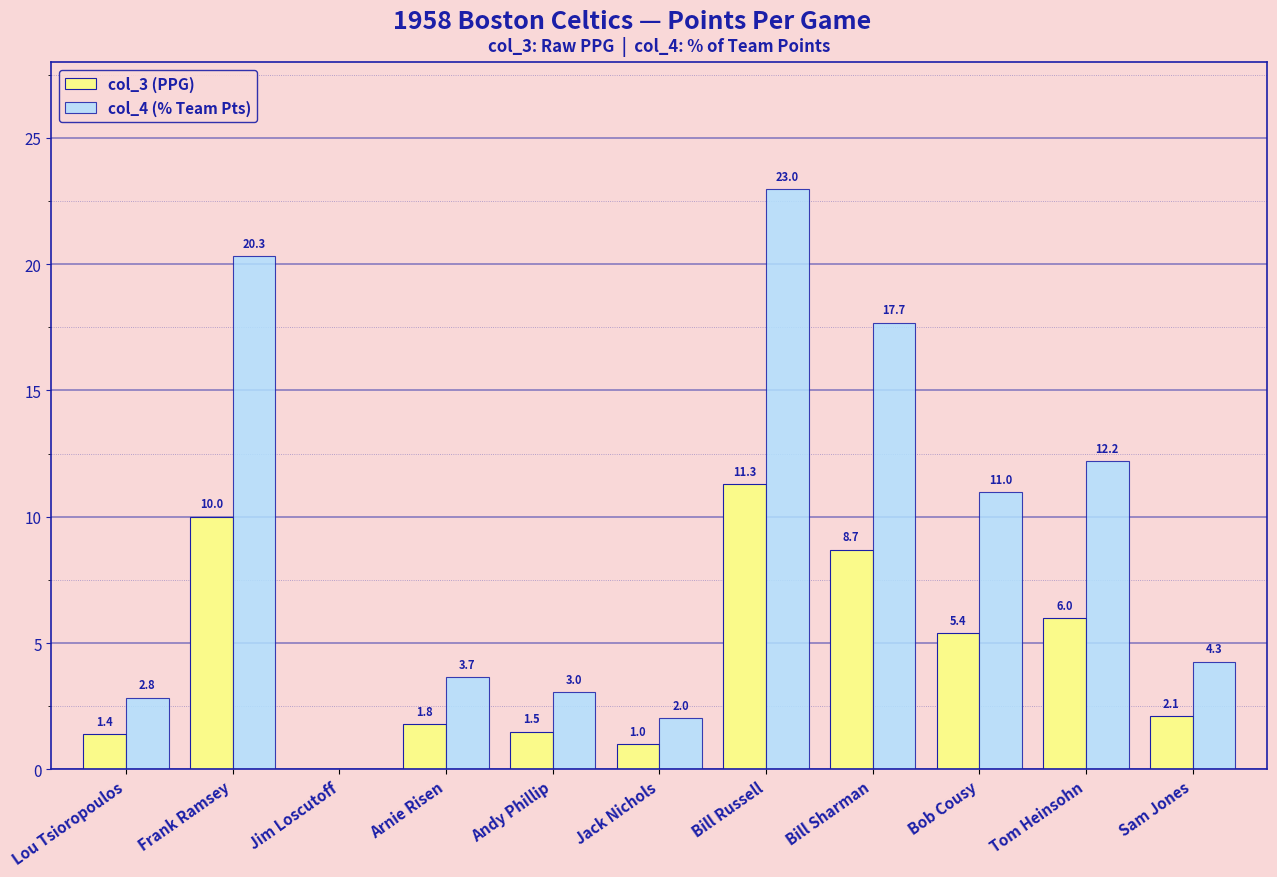

At which label does col_3 (PPG) reach its peak?

Bill Russell